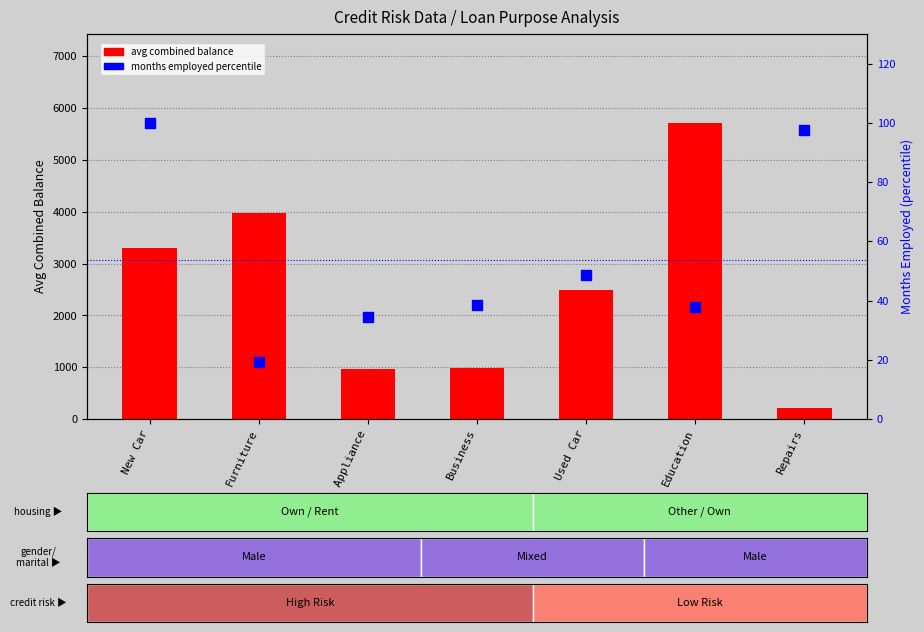

Is the value of avg combined balance at Business greater than the value of months employed percentile at Business?

Yes